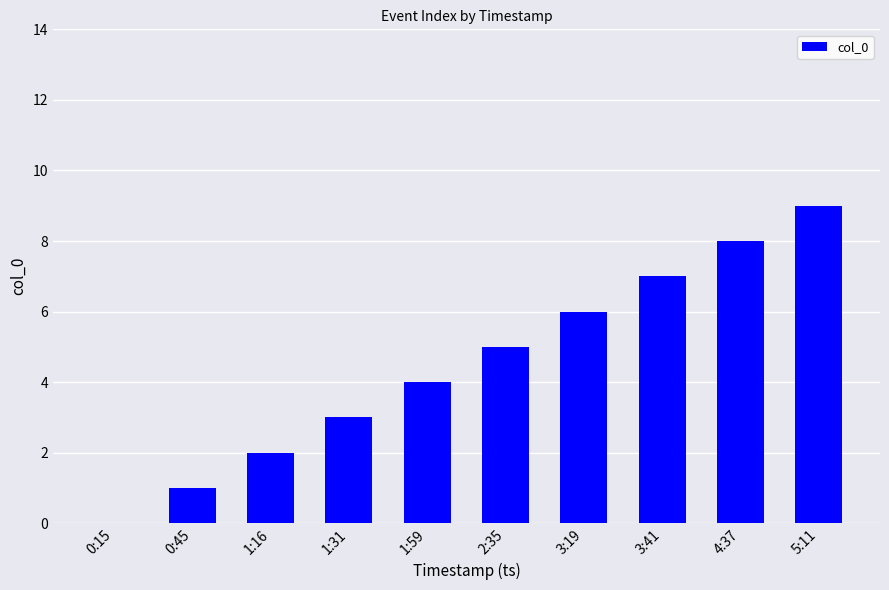

Are the bars horizontal?

No